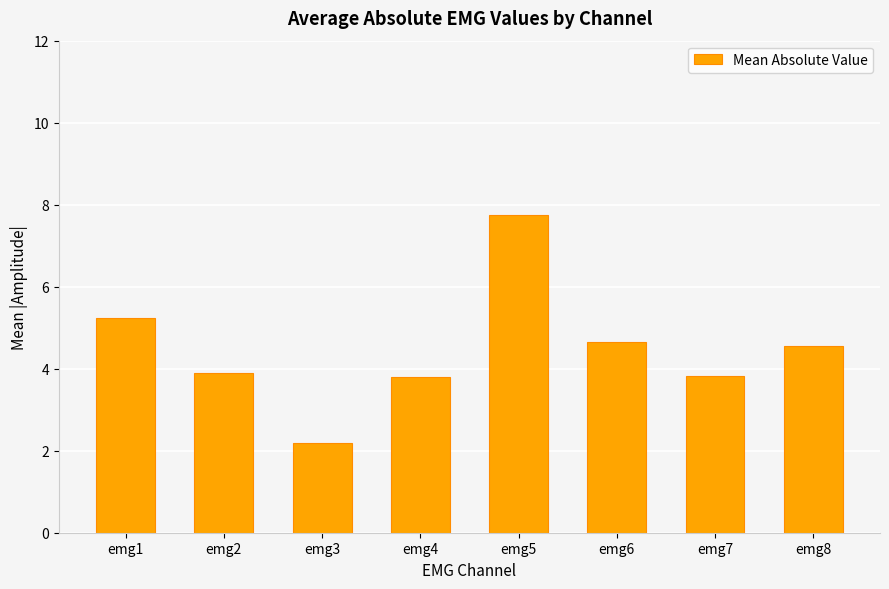

What is the value of the 7th bar from the left?

3.8